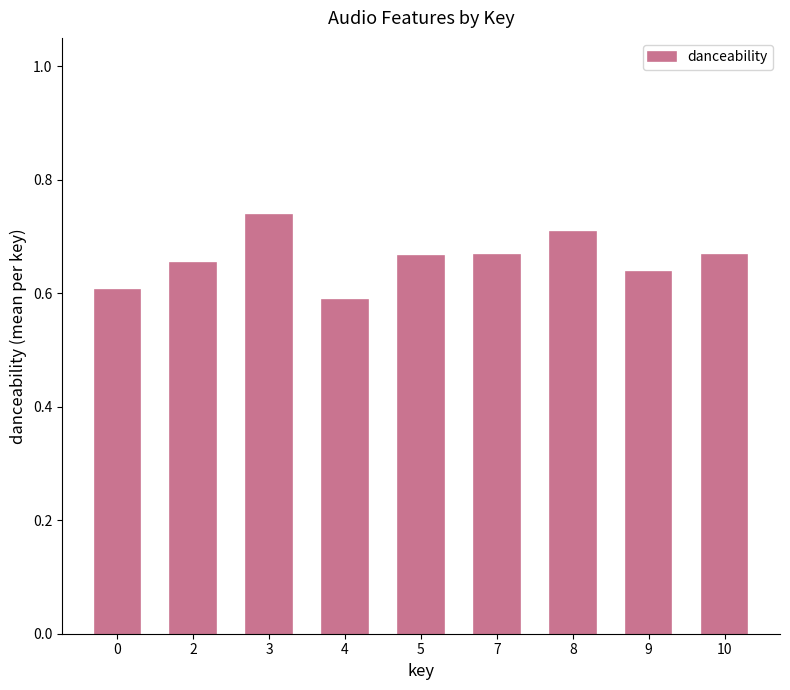

How many values are between 0 and 1?

9